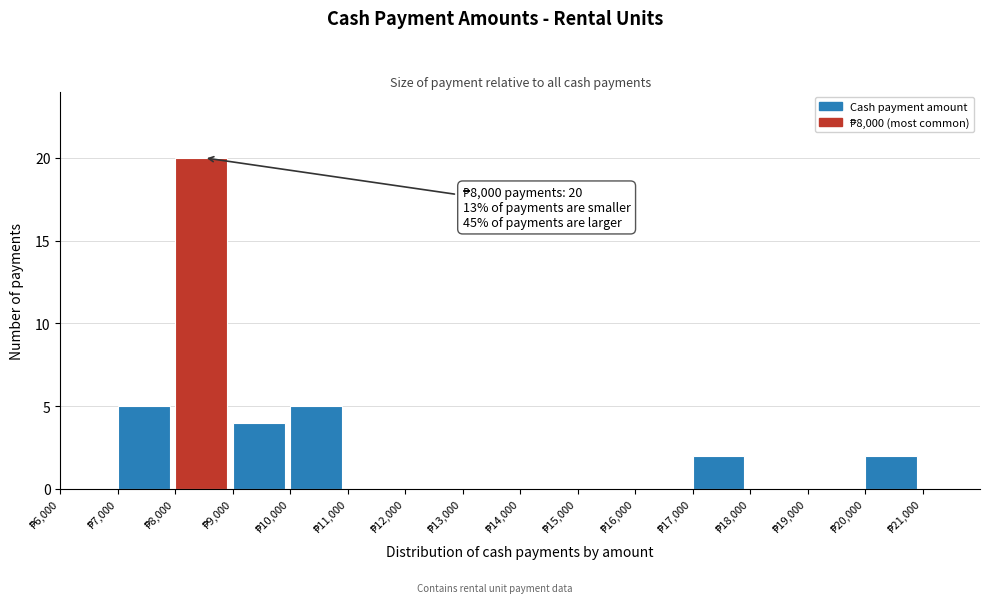

Which range on the x-axis has the tallest bar?

8000 to 9000